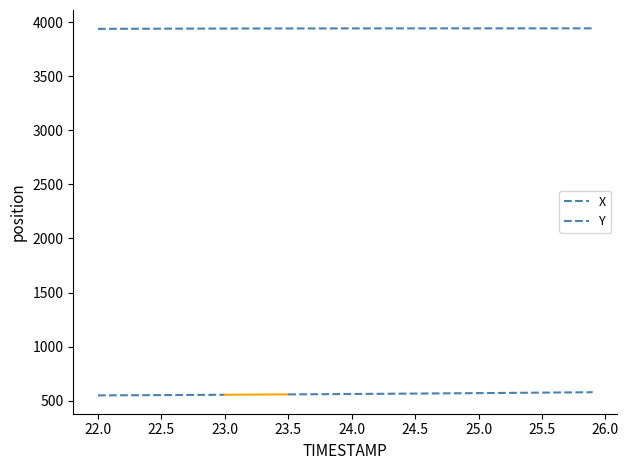

What is the difference between the maximum and minimum values?

5.0